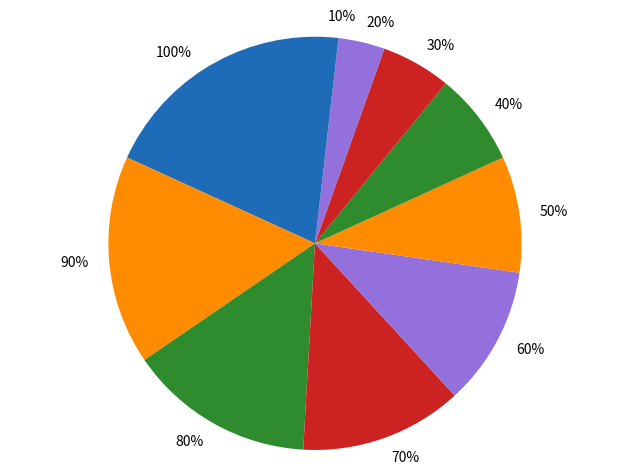

True or false: 20% accounts for 16% of the total.

False